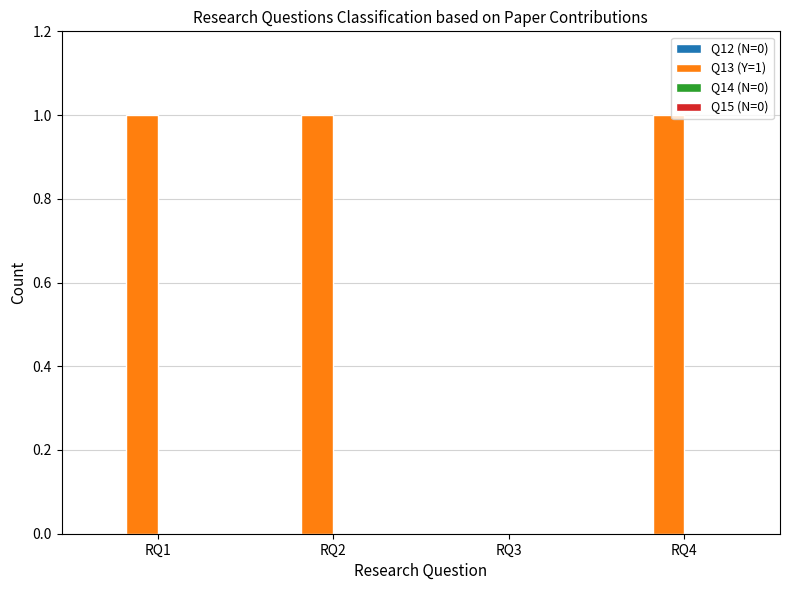

Approximately how many times larger is the value at RQ2 compared to RQ1?

1.0